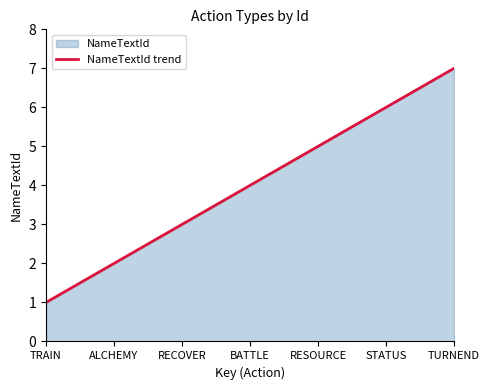

Read the value at RESOURCE.

5